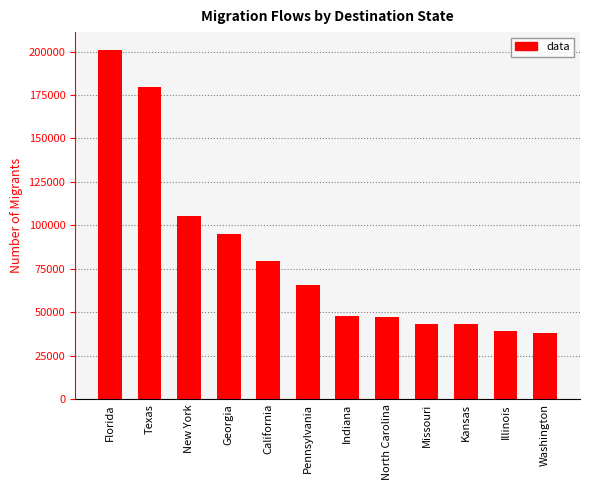

The value at Washington is 62347. True or false?

False